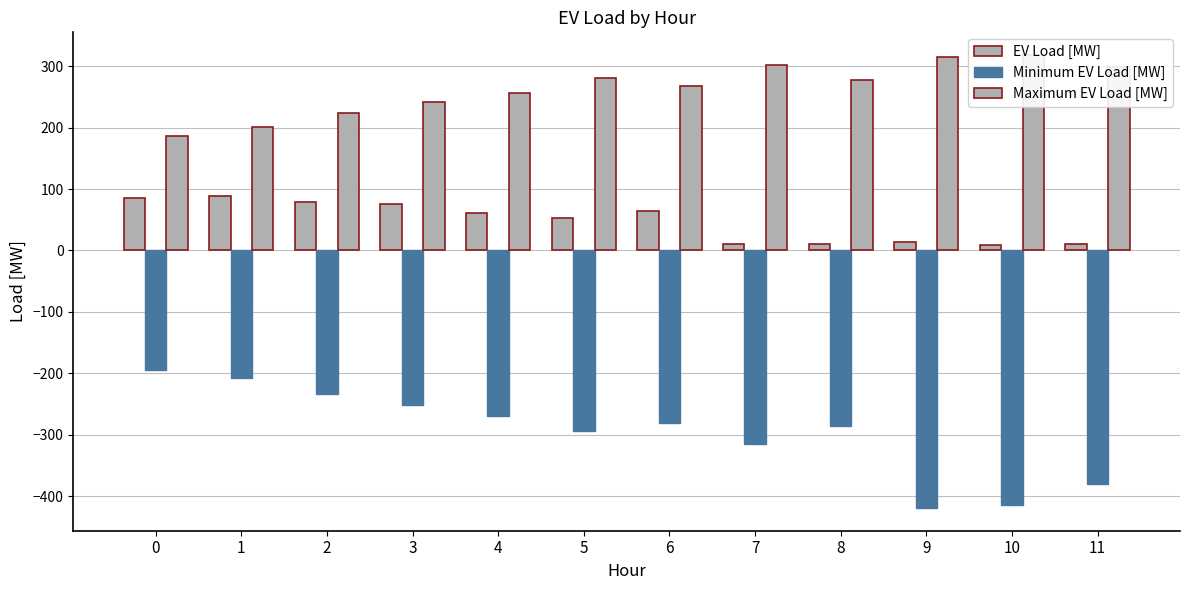

What is the smallest value displayed?

-419.4